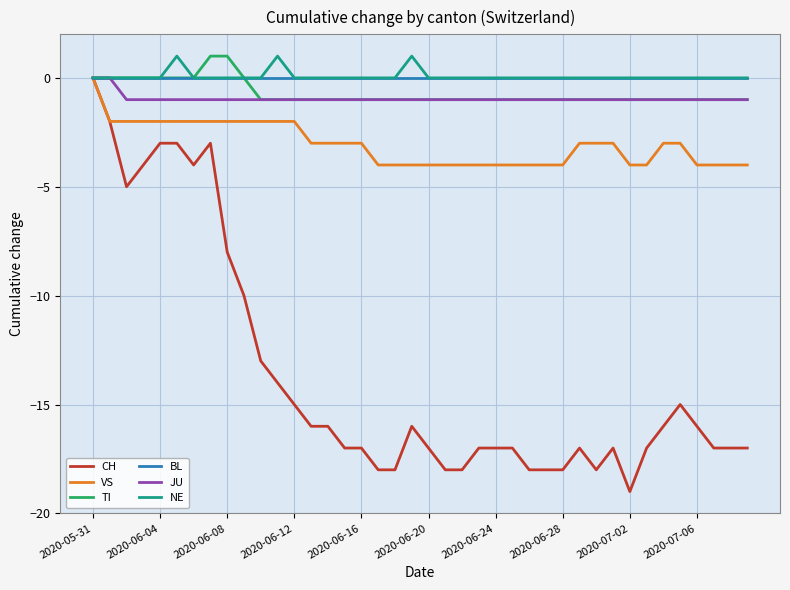

What is the smallest value displayed?

-19